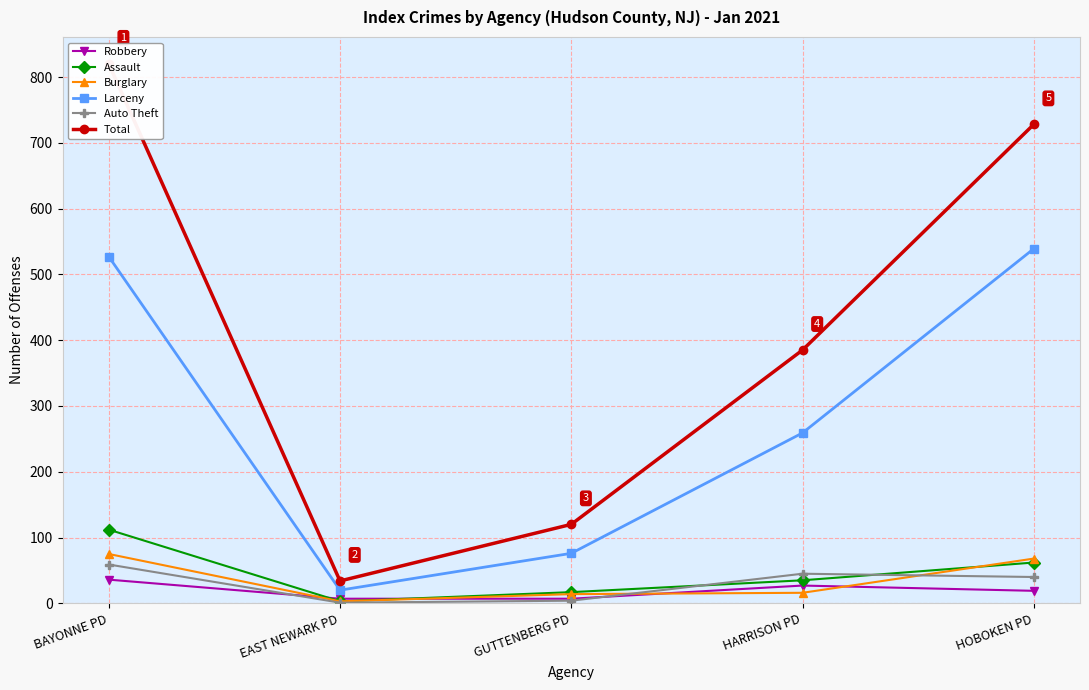

True or false: Total and Auto Theft cross at least once.

False